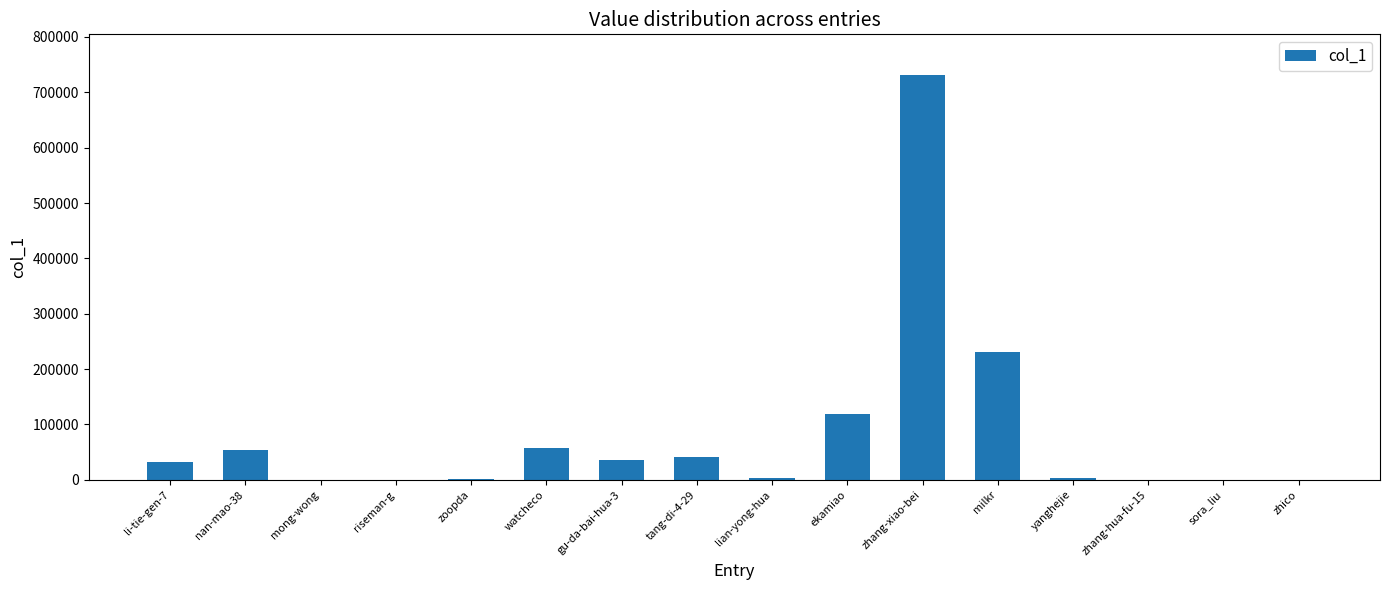

At which label is the value closest to 365803?

milkr